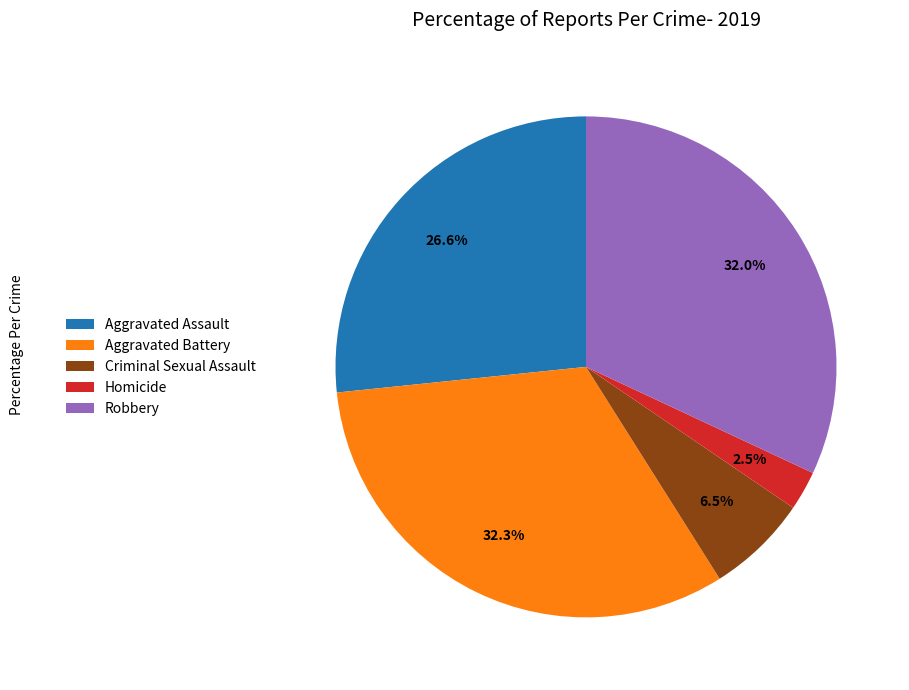

Between Homicide and Aggravated Assault, which is larger?

Aggravated Assault